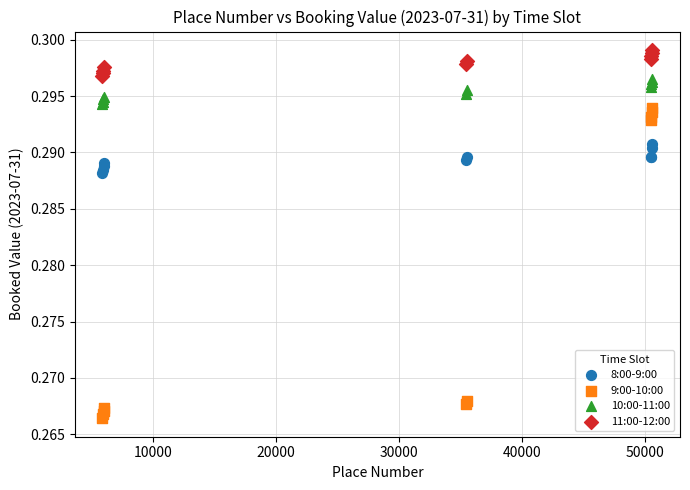

Which series has the largest Y range (max minus min)?

9:00-10:00